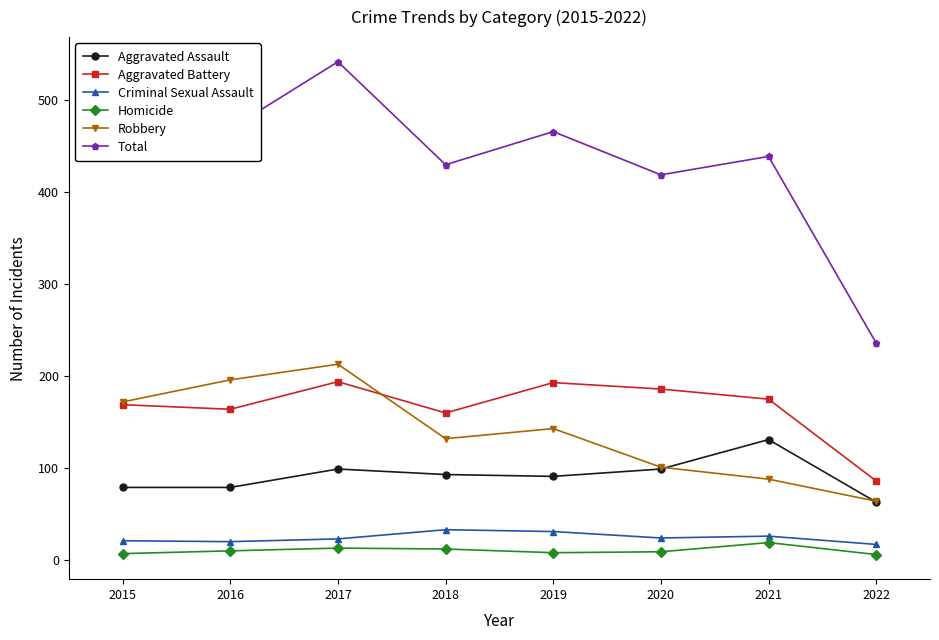

How many series are shown in this chart?

6